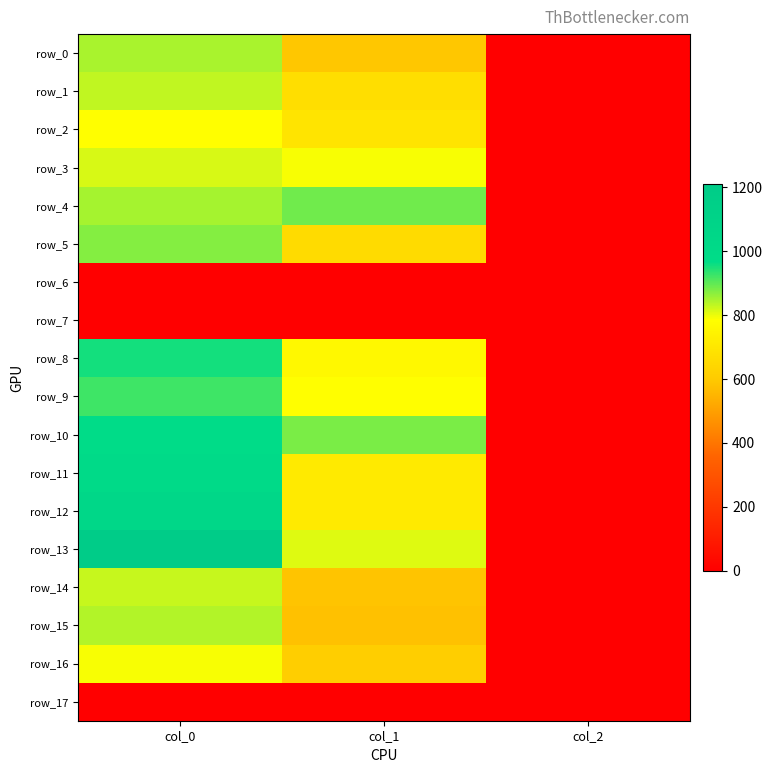

Is the value of row_7 at col_2 greater than the value of row_15 at col_2?

No